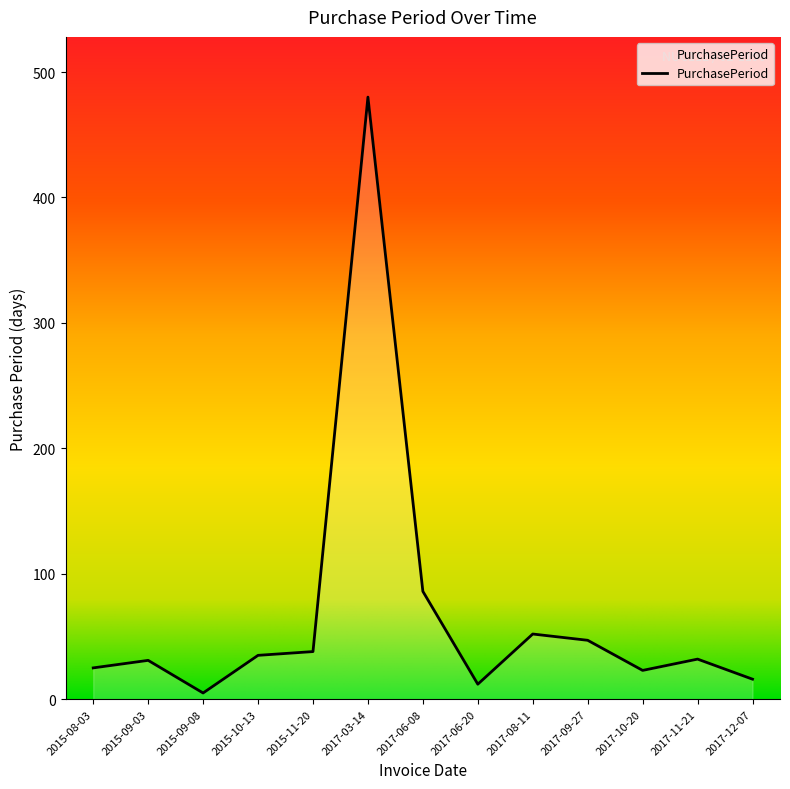

What is the change in value from 2015-08-03 to 2017-09-27?

+22